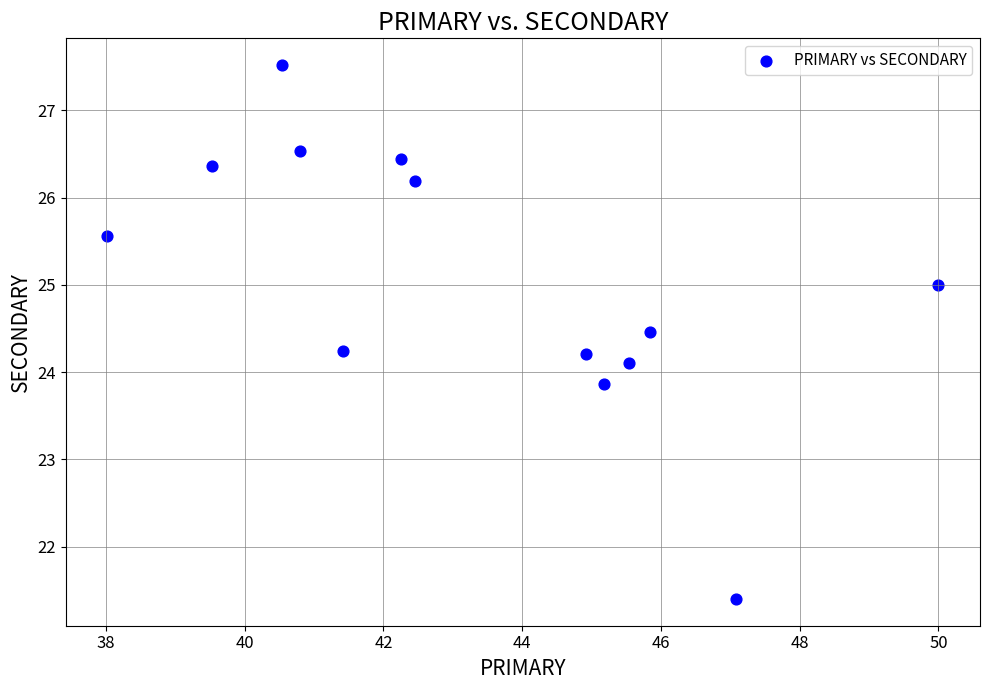

What is the range of Y values (max minus min)?

6.1